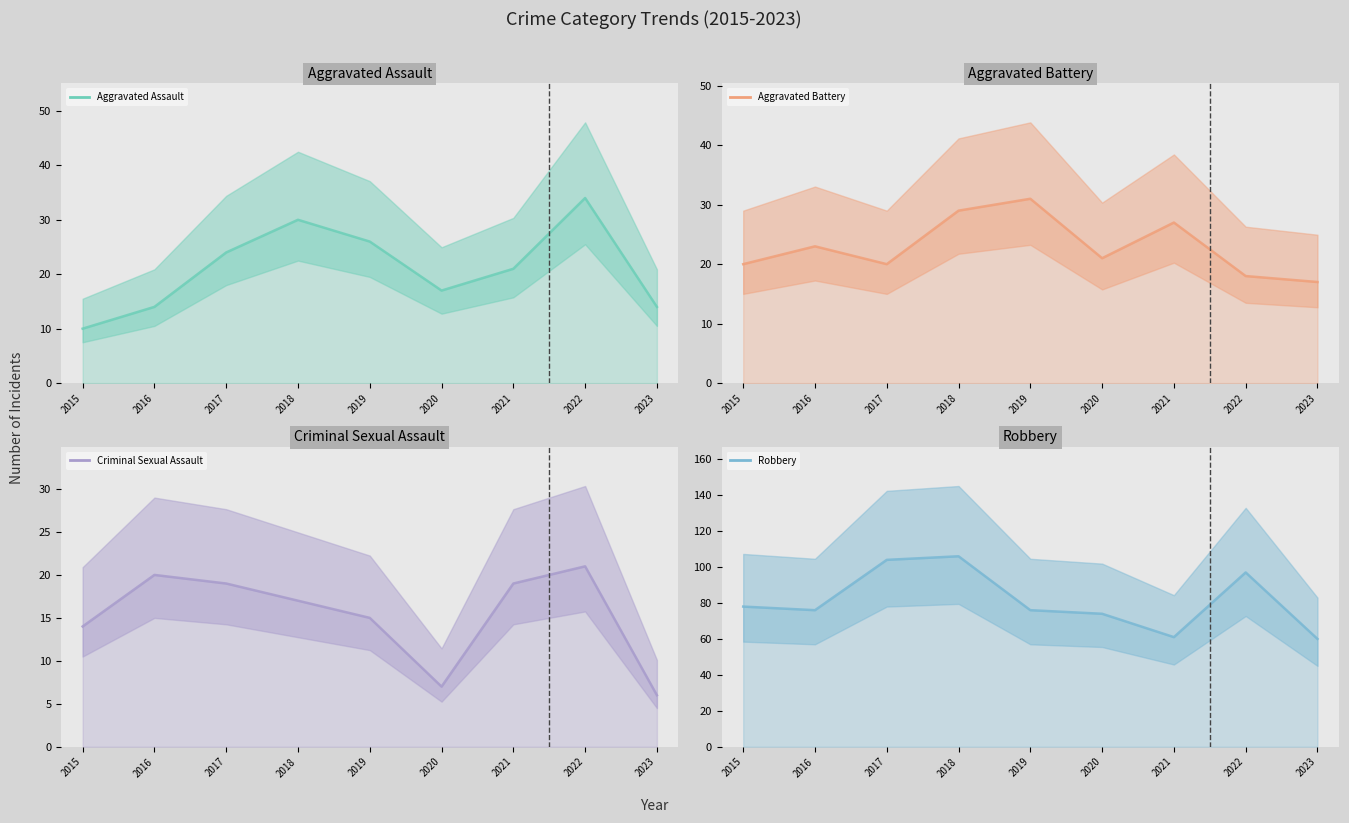

How many interior local valleys does the Robbery series have?

2